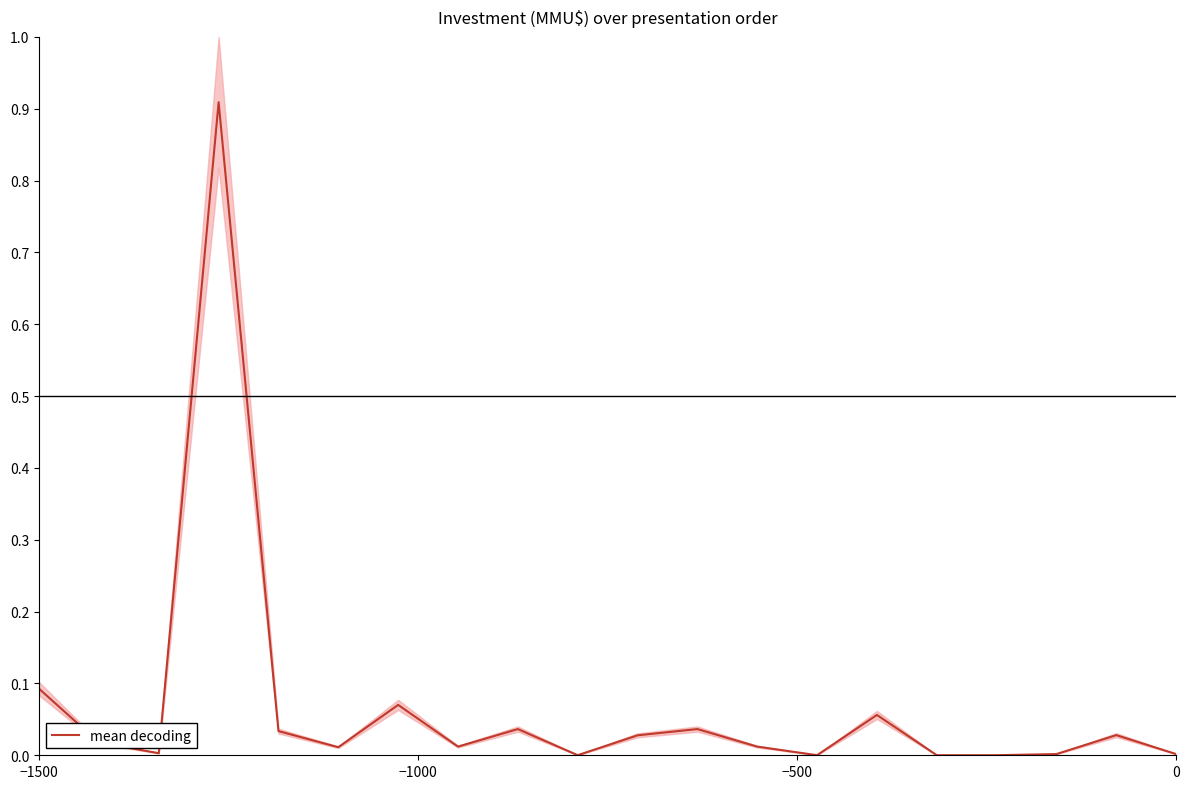

True or false: mean decoding has a value of 0.0 at 0.

True